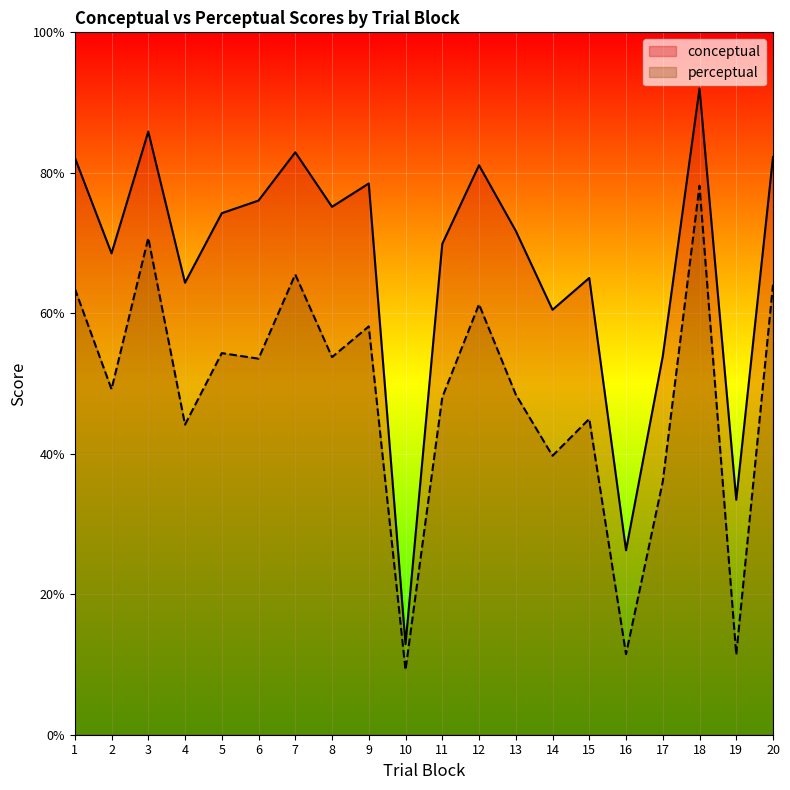

At which label is conceptual closest to 52?

17